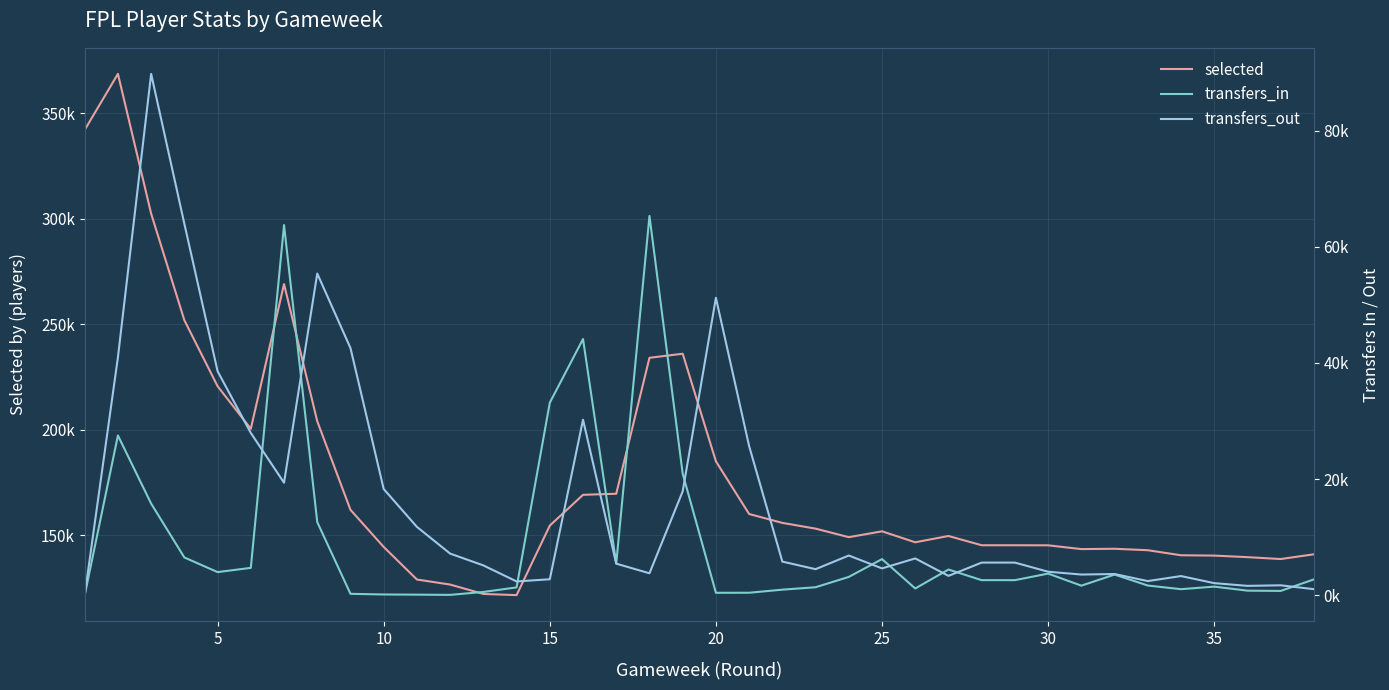

True or false: transfers_out has more than 2 points higher than both neighbors.

True